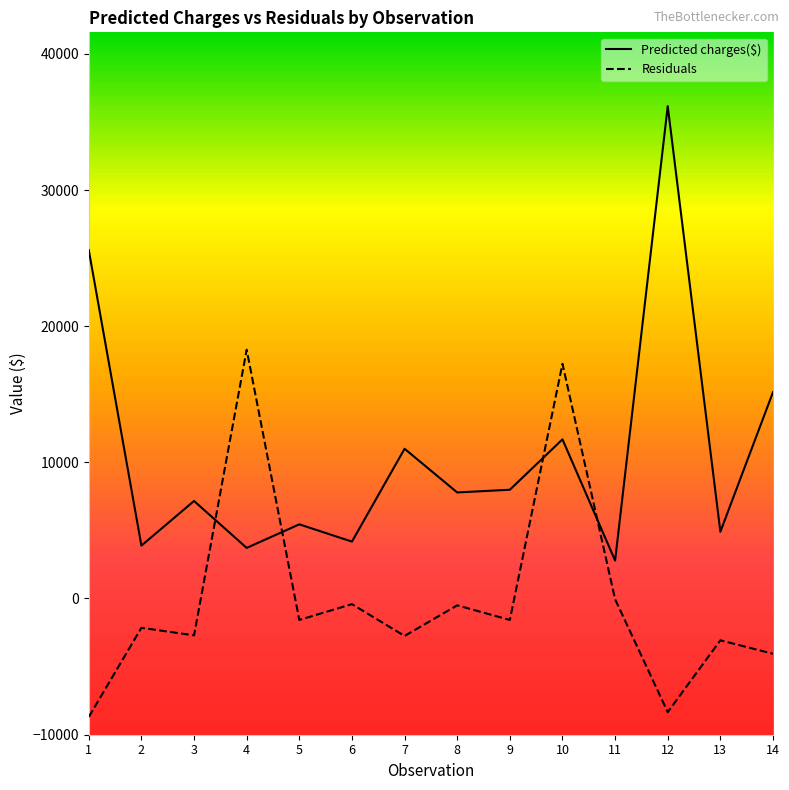

What value does the Residuals series have at 9?

-1579.1